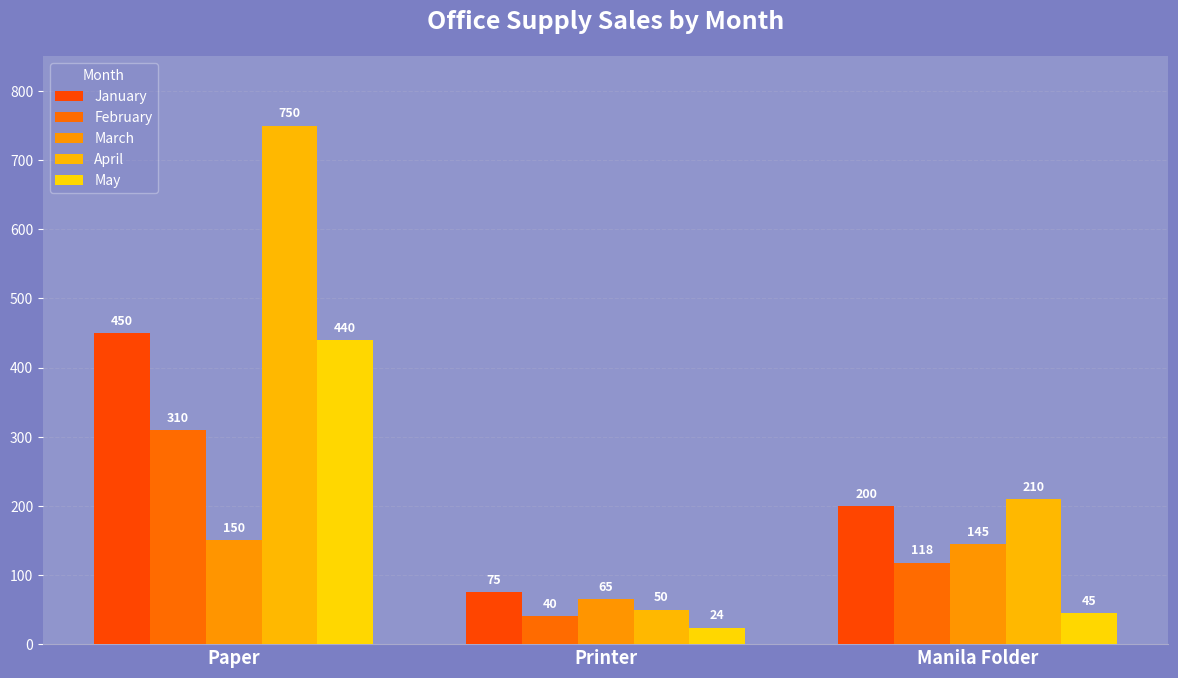

At which category is the sum across all series the highest?

Paper